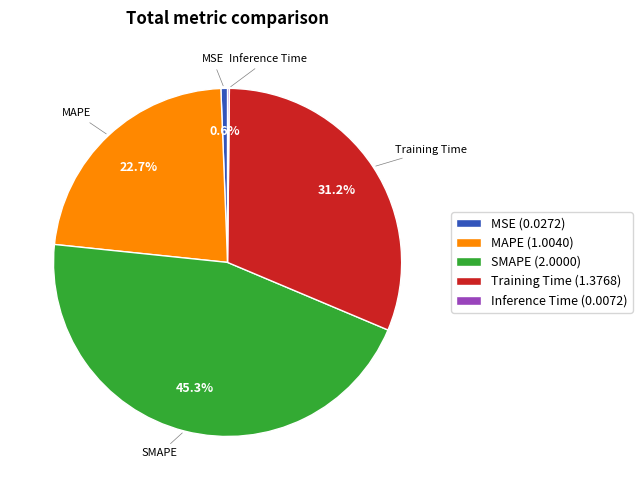

To the nearest percent, what percentage of the pie is MAPE?

23%